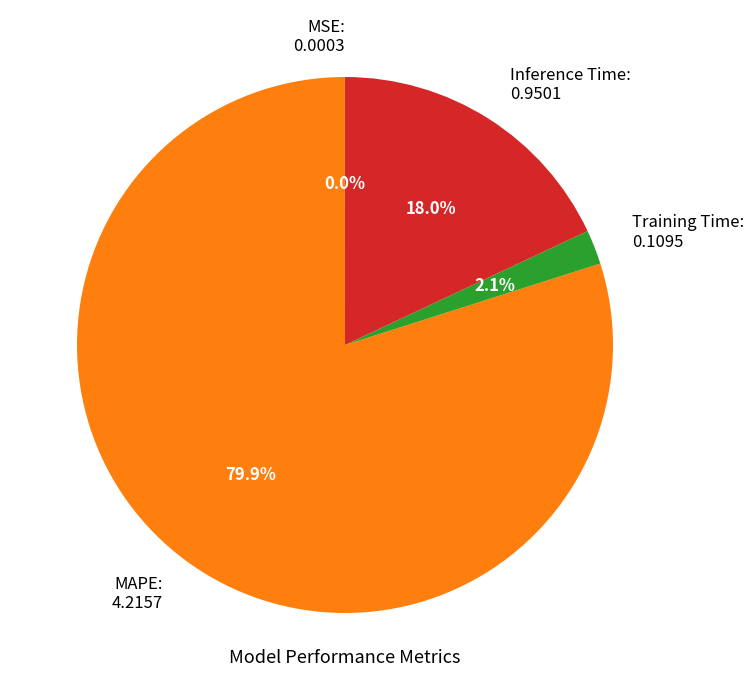

To the nearest percent, what percentage of the pie is Training Time?

2%